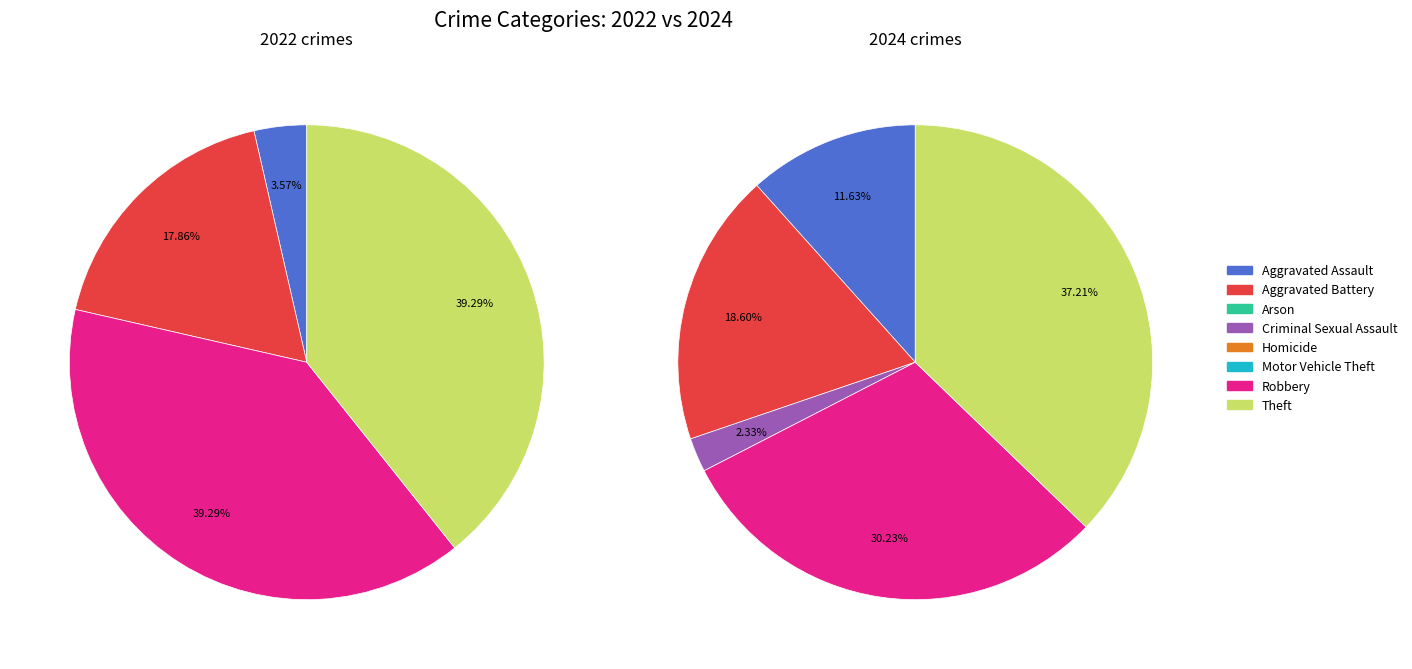

Which series has the widest spread of values?

values_2024